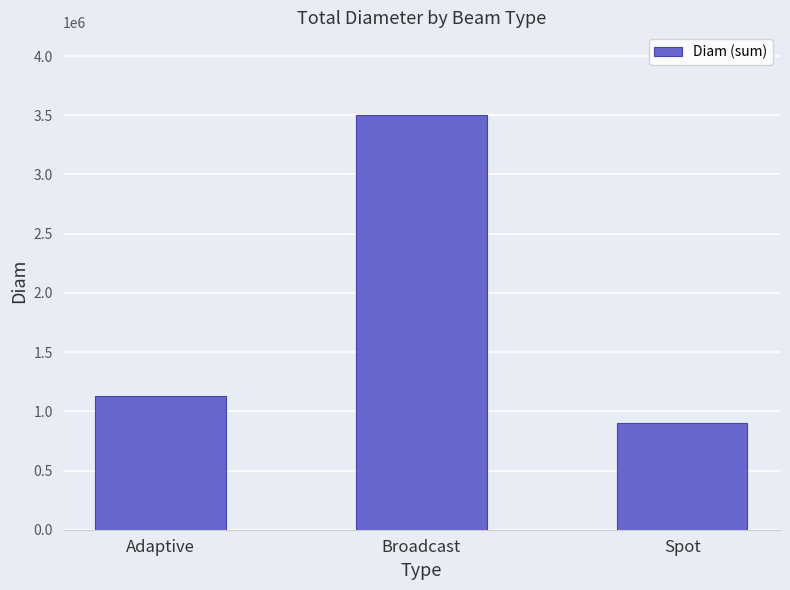

What is the value of the 2nd bar from the left?

3500000